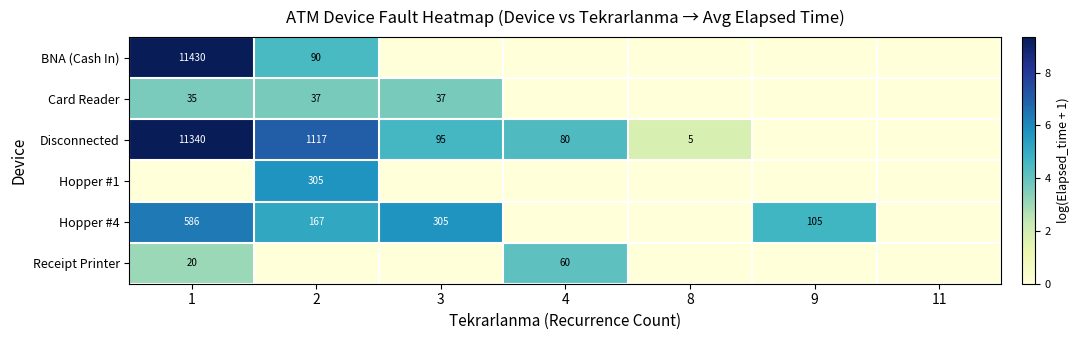

Is it true that Disconnected equals 95 at 3?

True